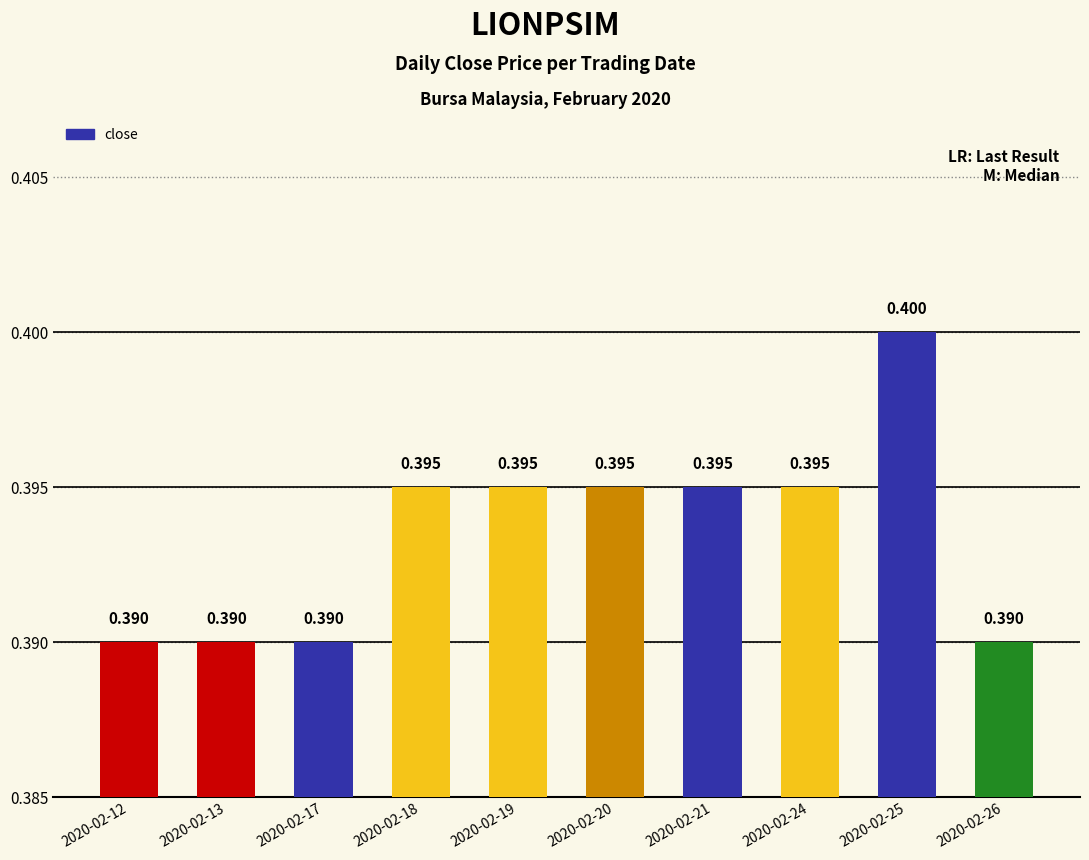

Which label corresponds to the smallest value in the chart?

2020-02-12